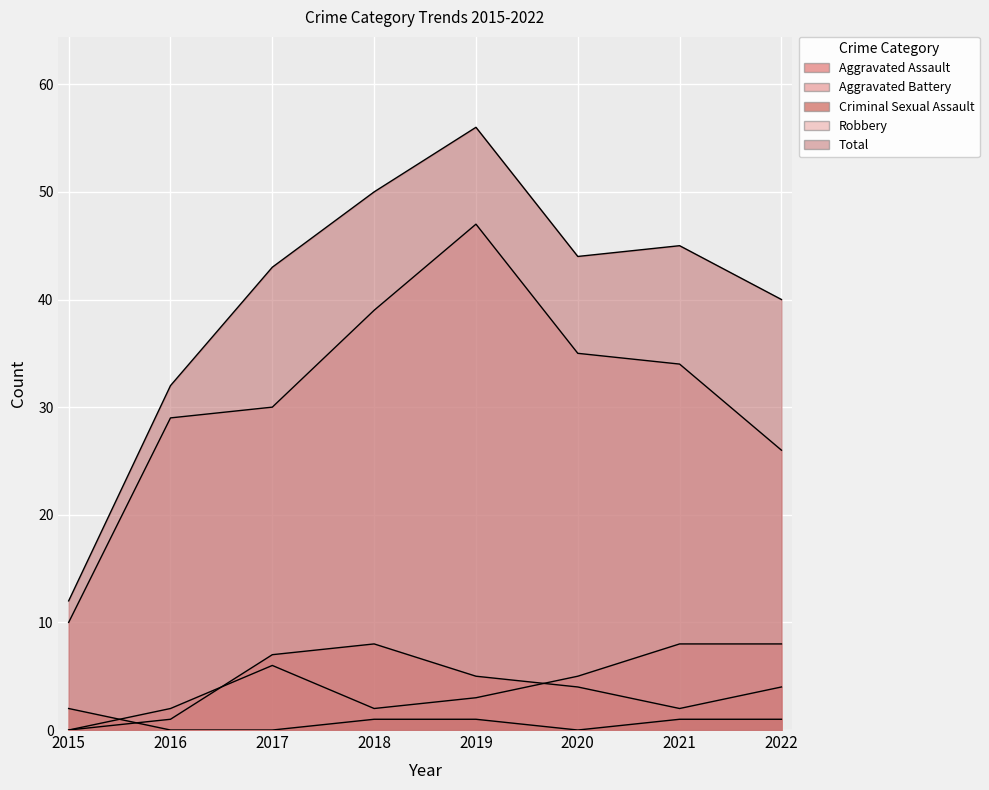

Which series has the widest spread of values?

Total